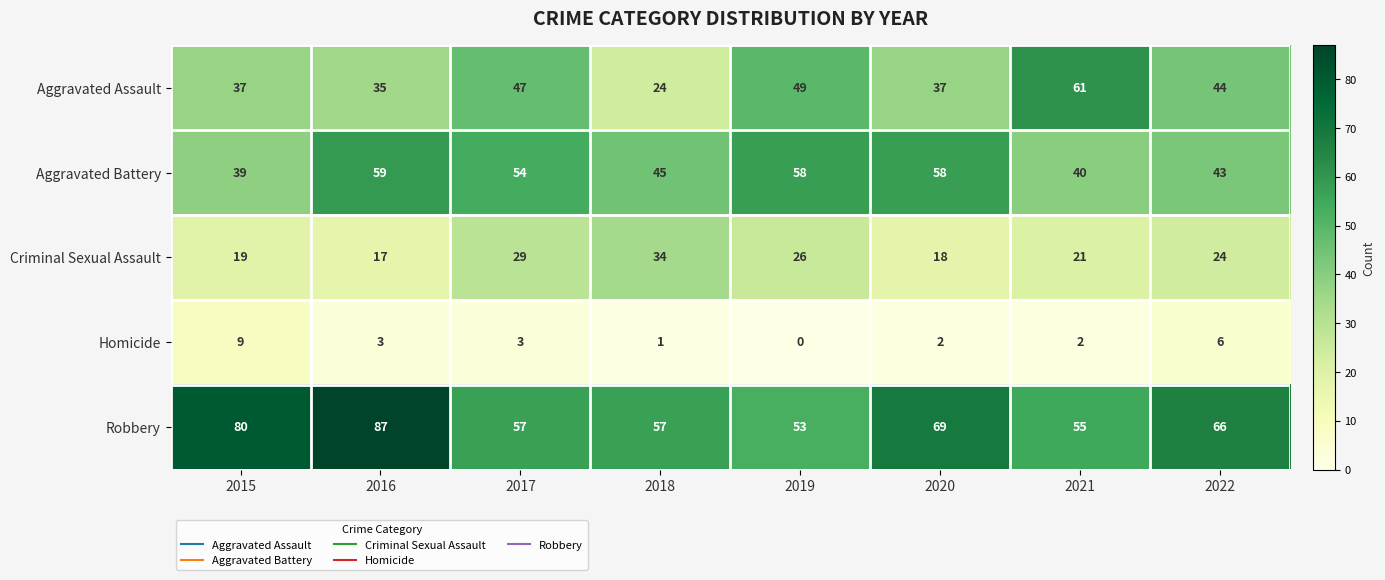

What is the total value across all series at 2015?

184